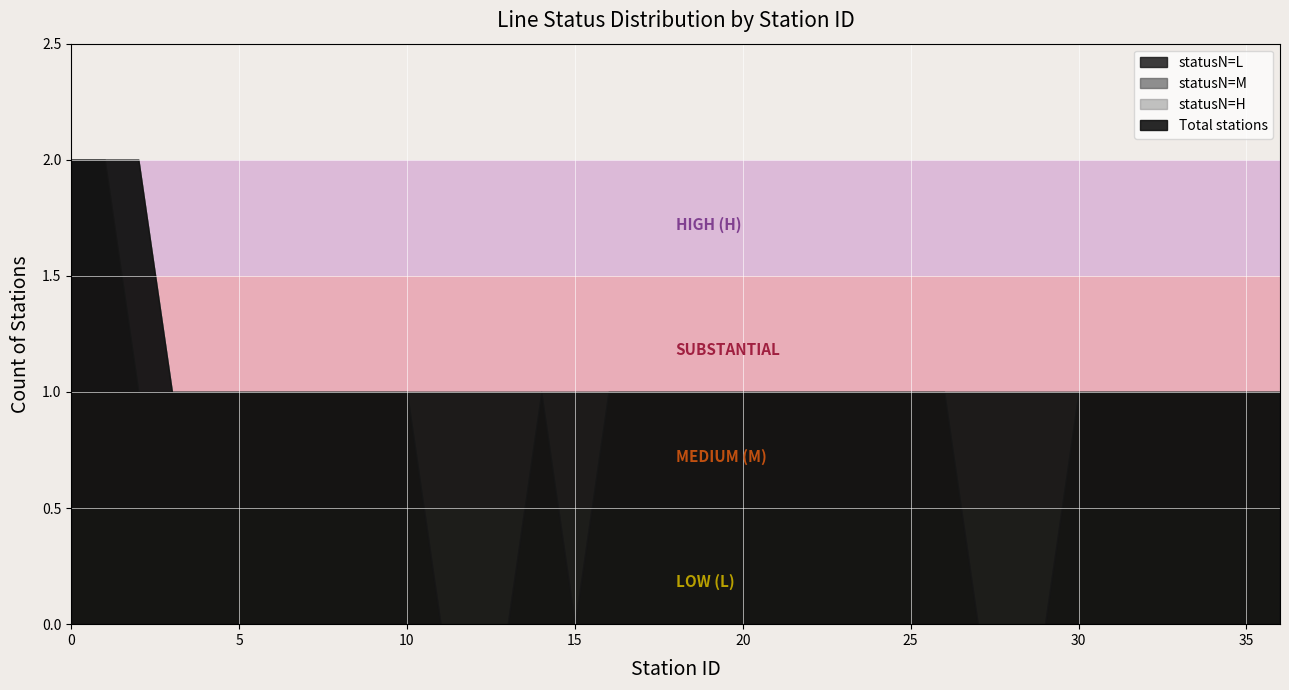

Reading left to right, list all the values displayed in this chart.

L_count: 0=9	1=2	2=0
M_count: 0=5	1=0	2=0
H_count: 0=0	1=0	2=0